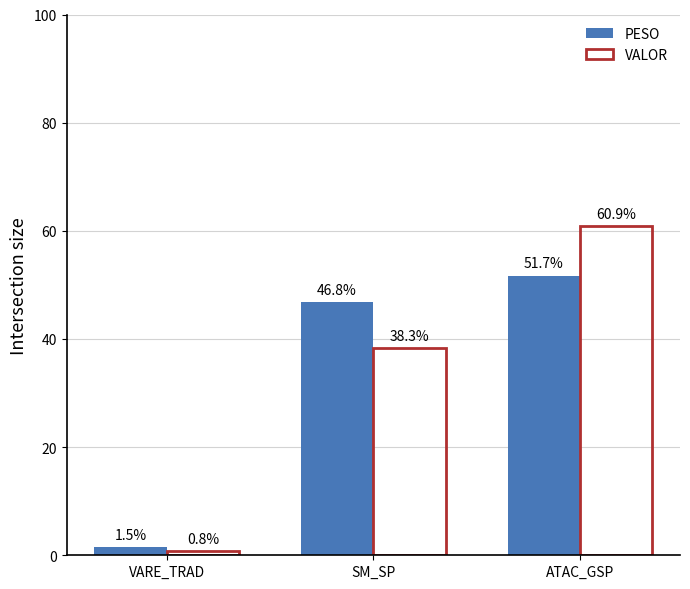

Which series has the largest range (max minus min)?

VALOR